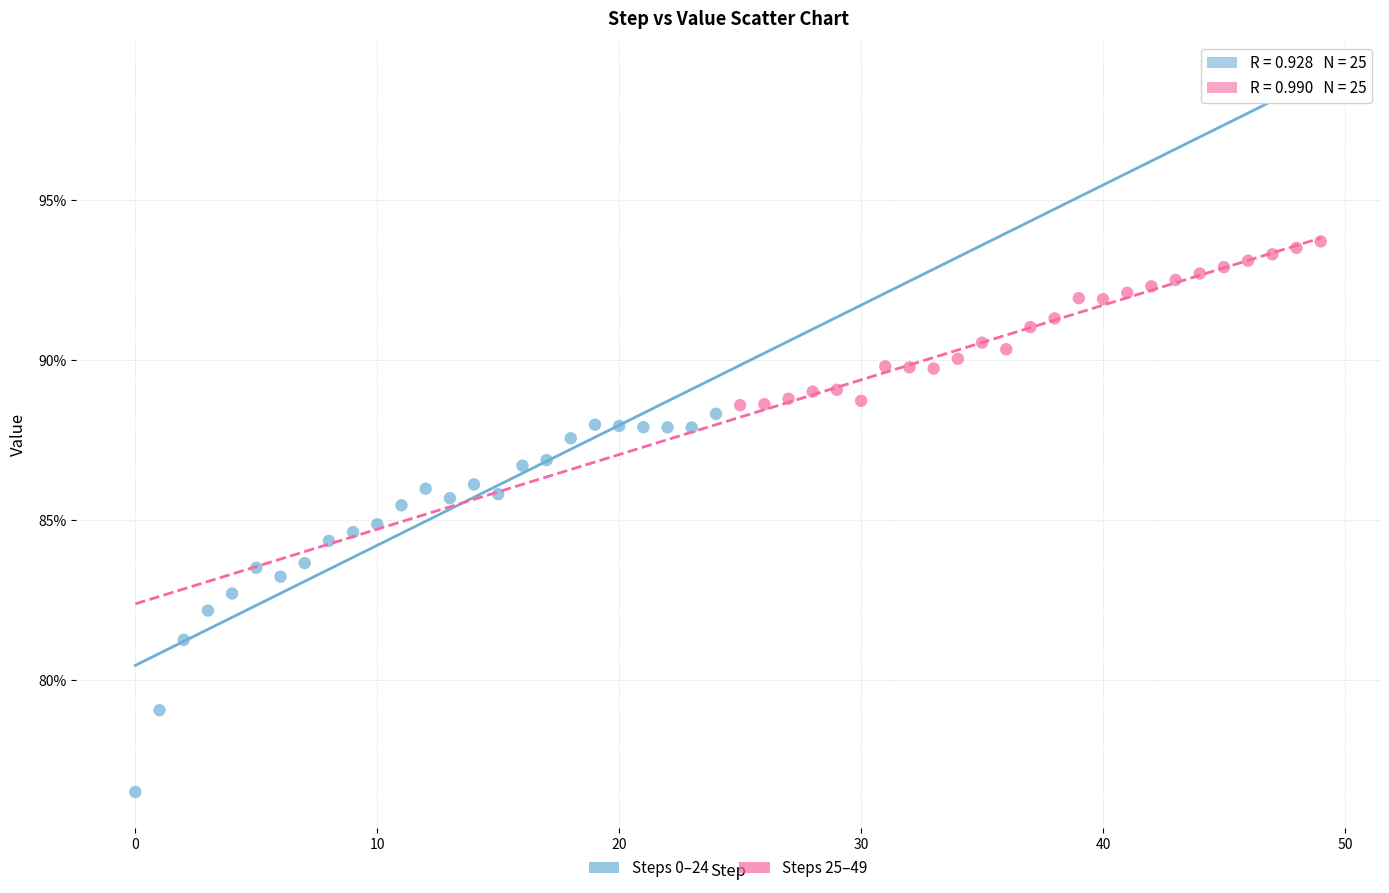

What are all the series names shown in the legend?

Steps 0–24, Steps 25–49